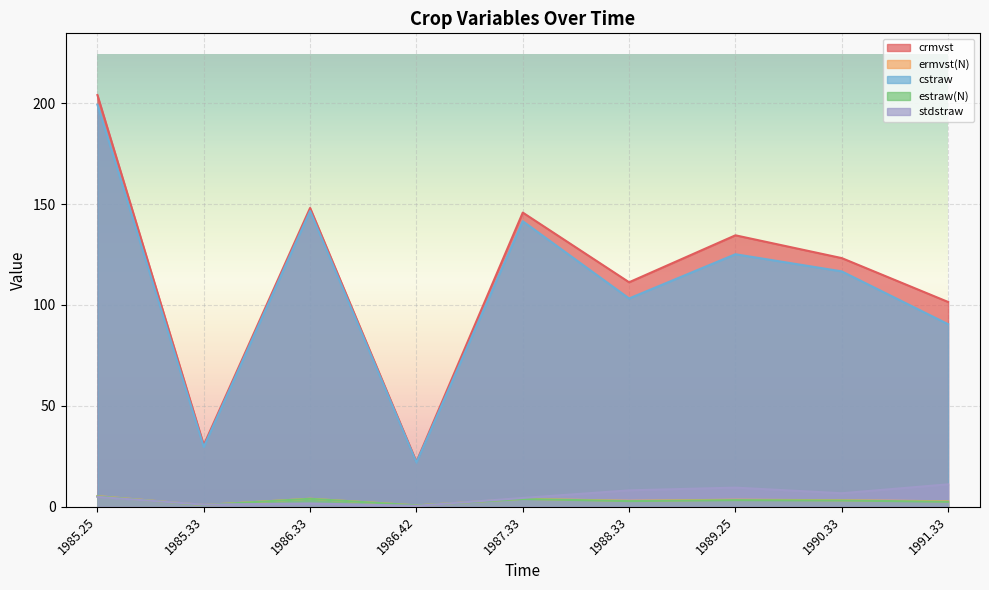

At how many categories does at least one series exceed 30?

8